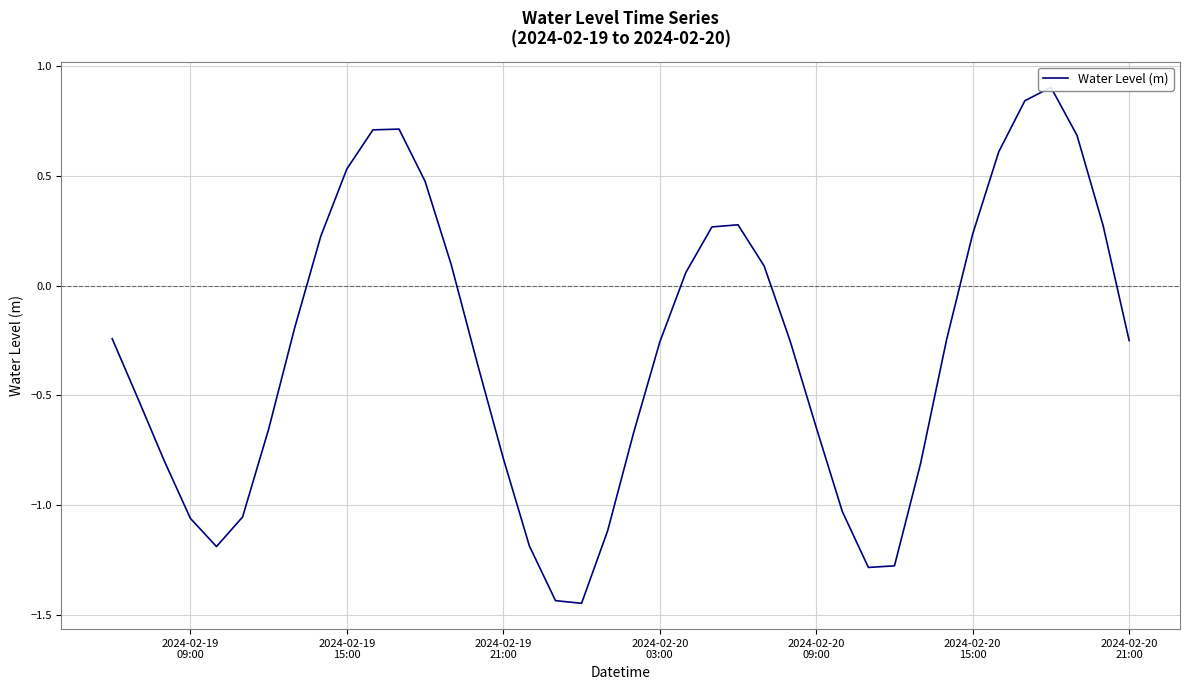

What is the difference between the second highest and second lowest values?

2.3